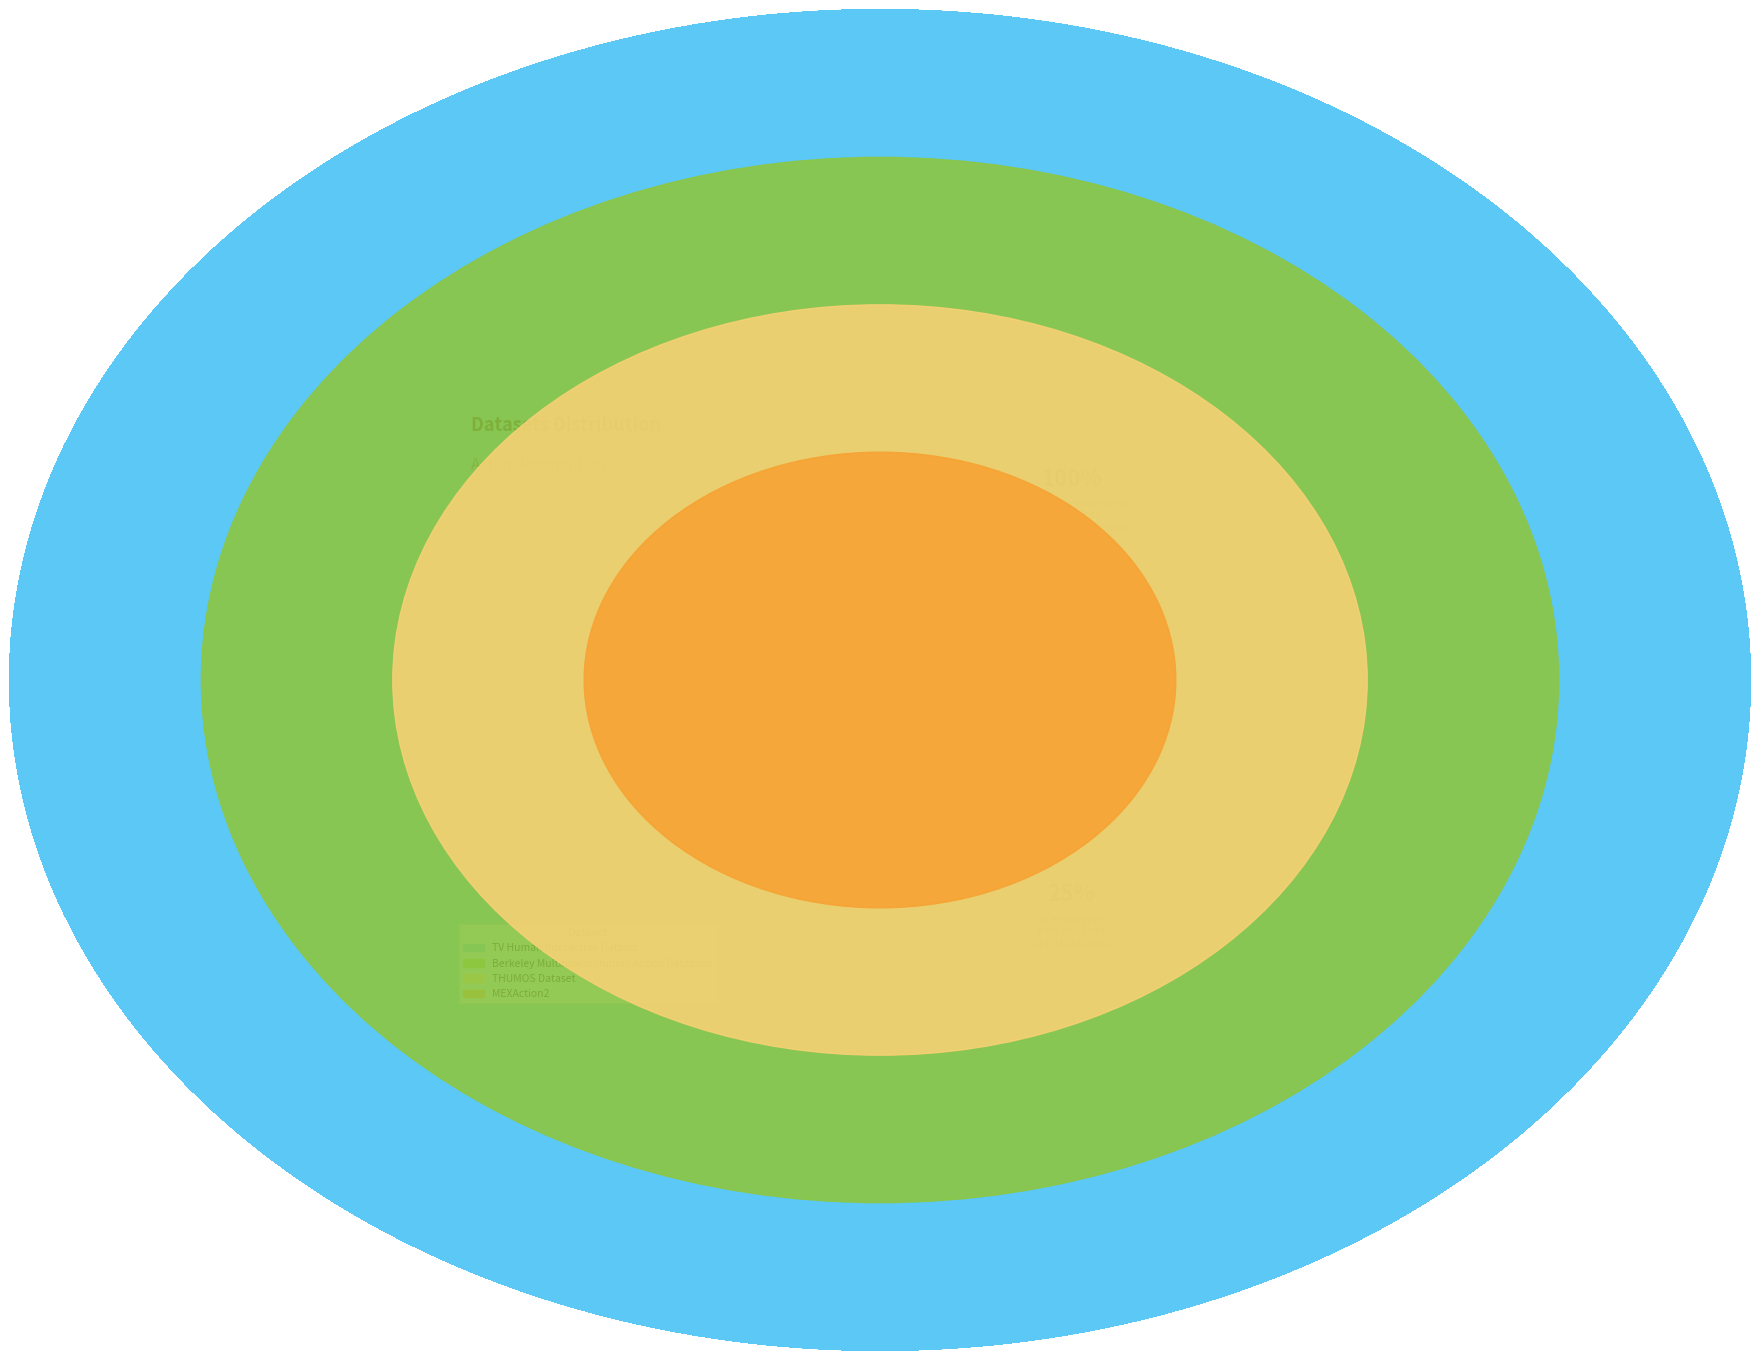

Which slice is the smallest?

TV Human Interaction Dataset